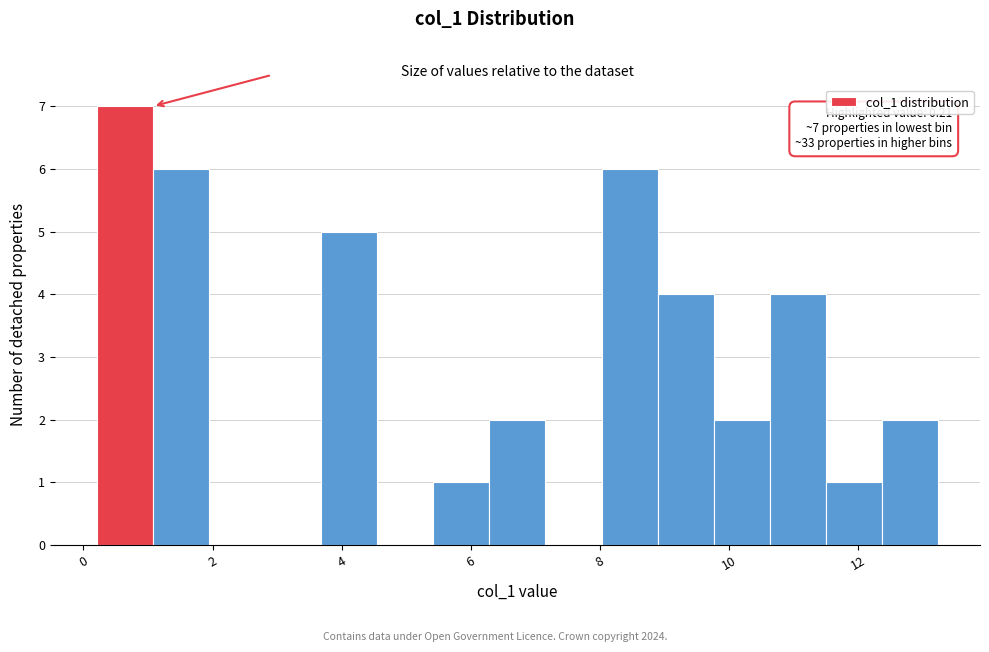

Which range on the x-axis has the tallest bar?

0.2 to 1.0